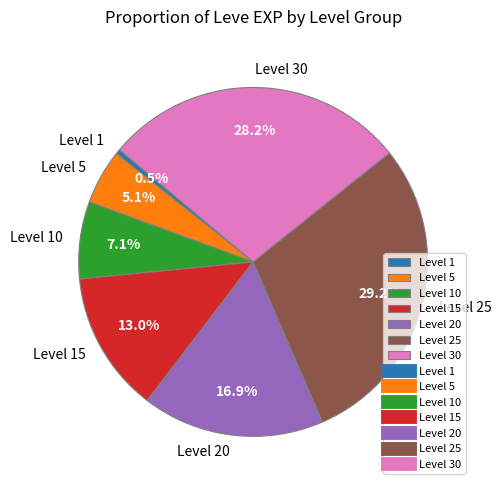

Does Level 15 account for over 50% of the chart?

No